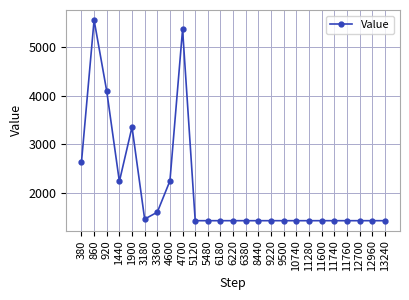

What is the smallest value displayed?

1440.0